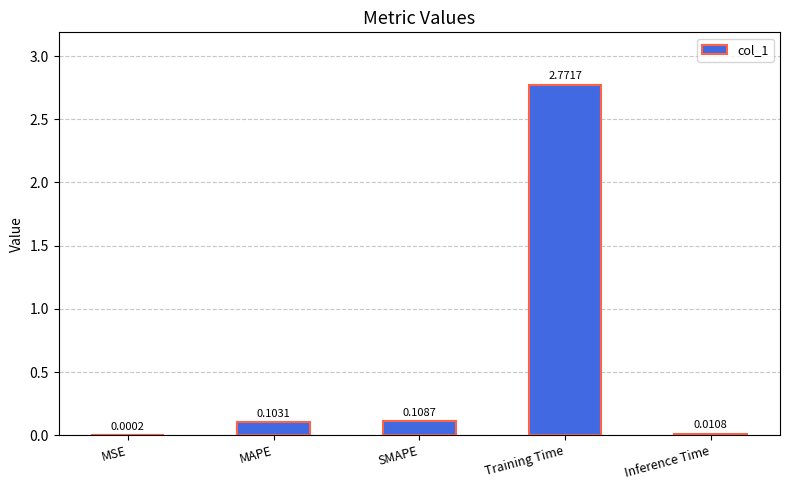

Which has a higher value, Training Time or MSE?

Training Time